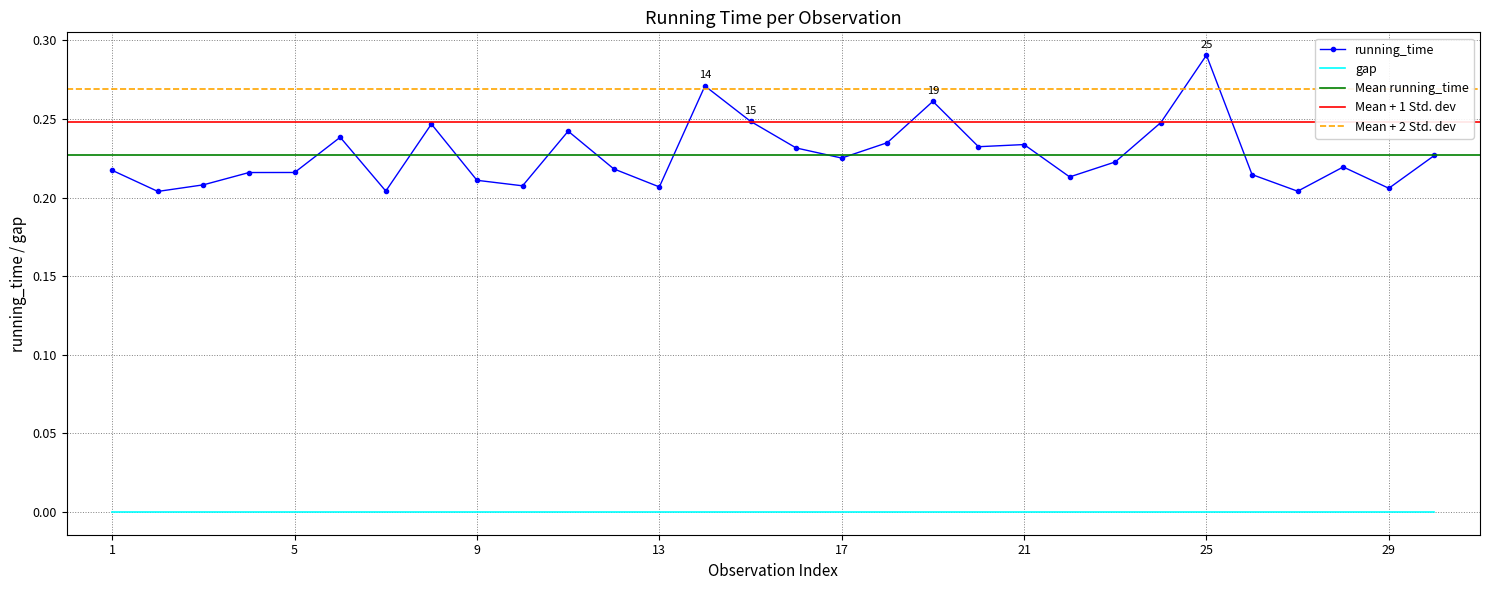

True or false: gap and running_time intersect in this chart.

False